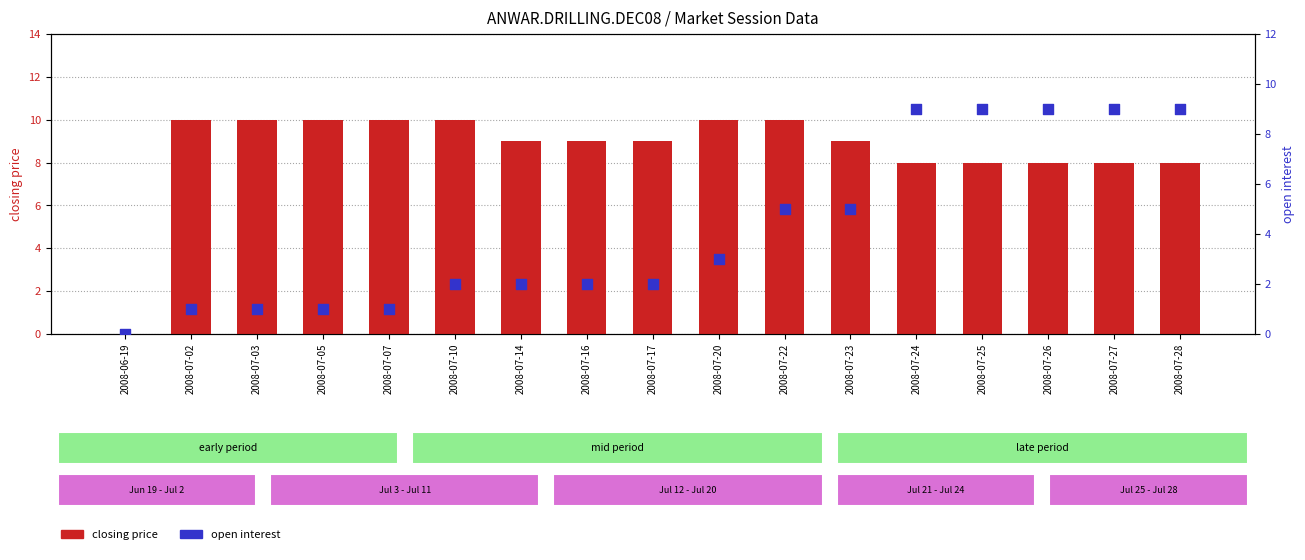

Which series reaches the maximum Y coordinate?

closing price